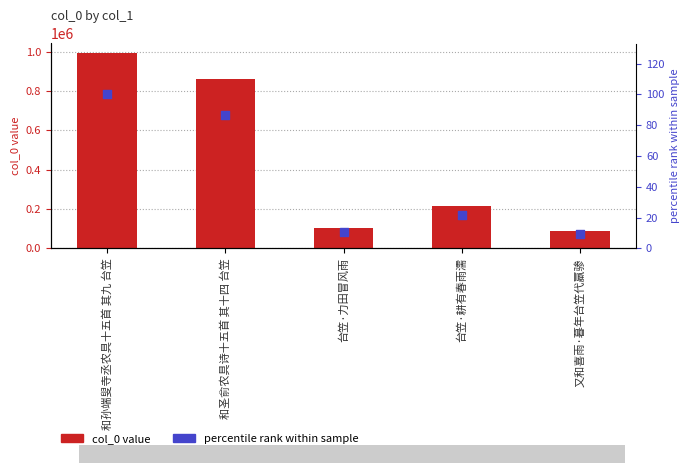

Which series has the largest total across all categories?

col_0